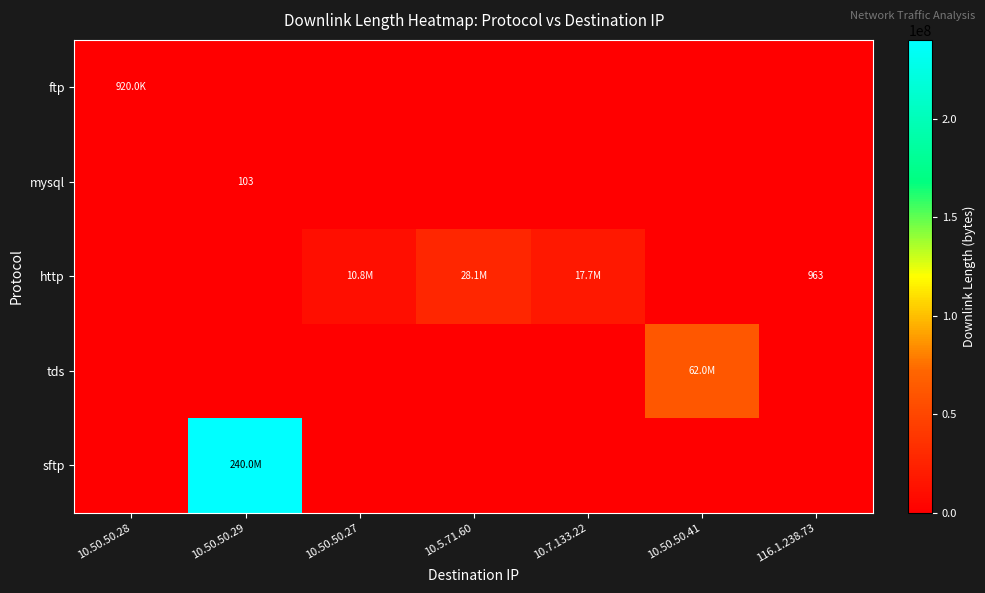

Which series has the largest total across all categories?

sftp